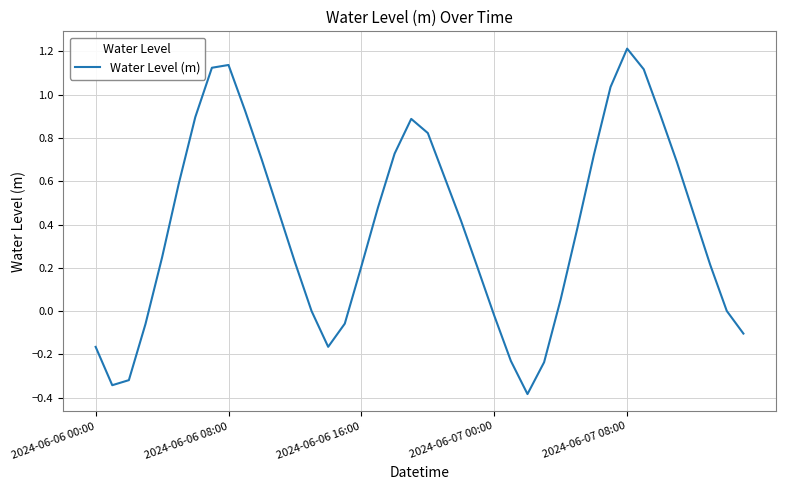

What is the minimum value shown in the chart?

-0.4